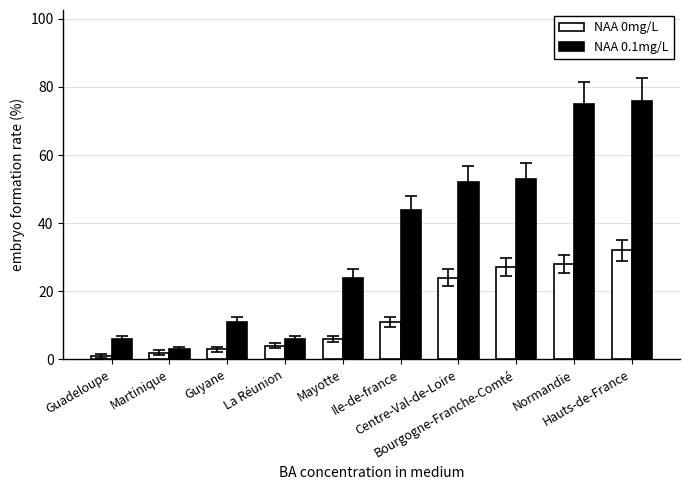

Rank the categories by NAA 0mg/L value from highest to lowest.

Hauts-de-France, Normandie, Bourgogne-Franche-Comté, Centre-Val-de-Loire, Ile-de-france, Mayotte, La Réunion, Guyane, Martinique, Guadeloupe